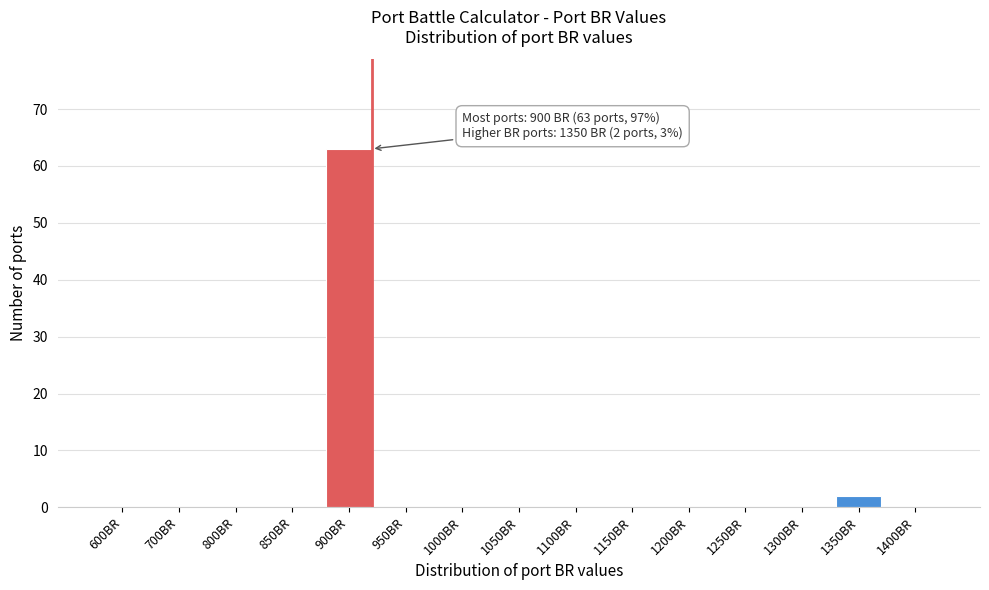

Reading left to right, extract all data points from this chart.

600BR=0	700BR=0	800BR=0	850BR=0	900BR=63	950BR=0	1000BR=0	1050BR=0	1100BR=0	1150BR=0	1200BR=0	1250BR=0	1300BR=0	1350BR=2	1400BR=0